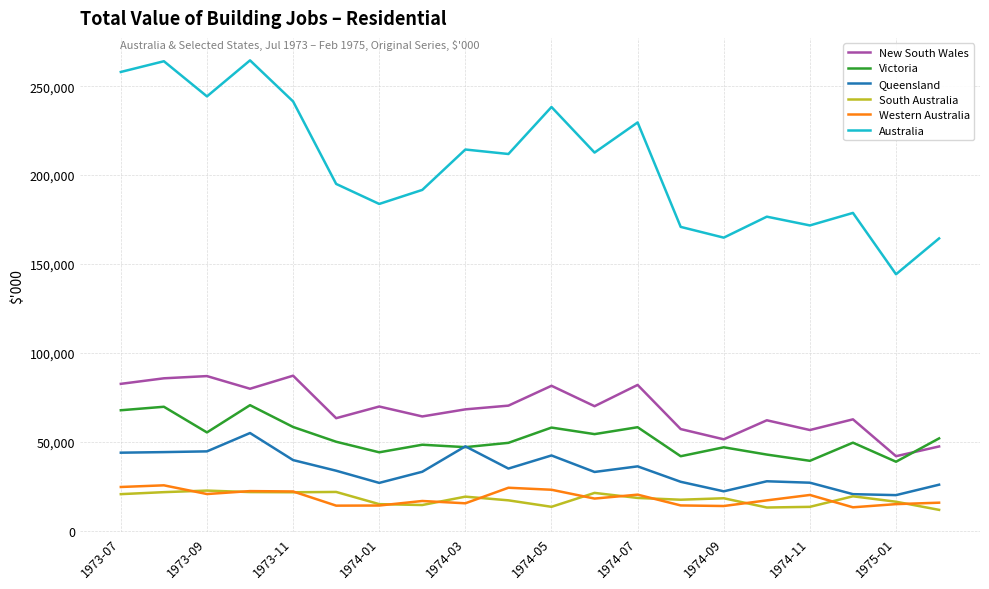

What is the lowest value of the Australia series?

144193